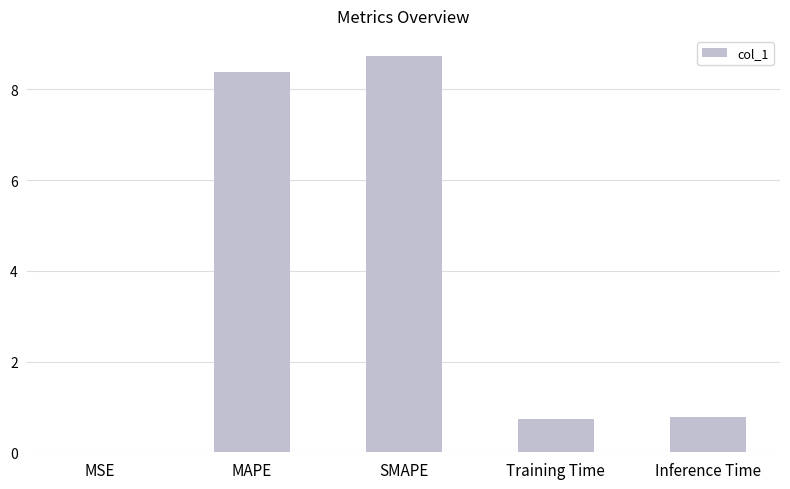

What is the sum of all values?

18.6